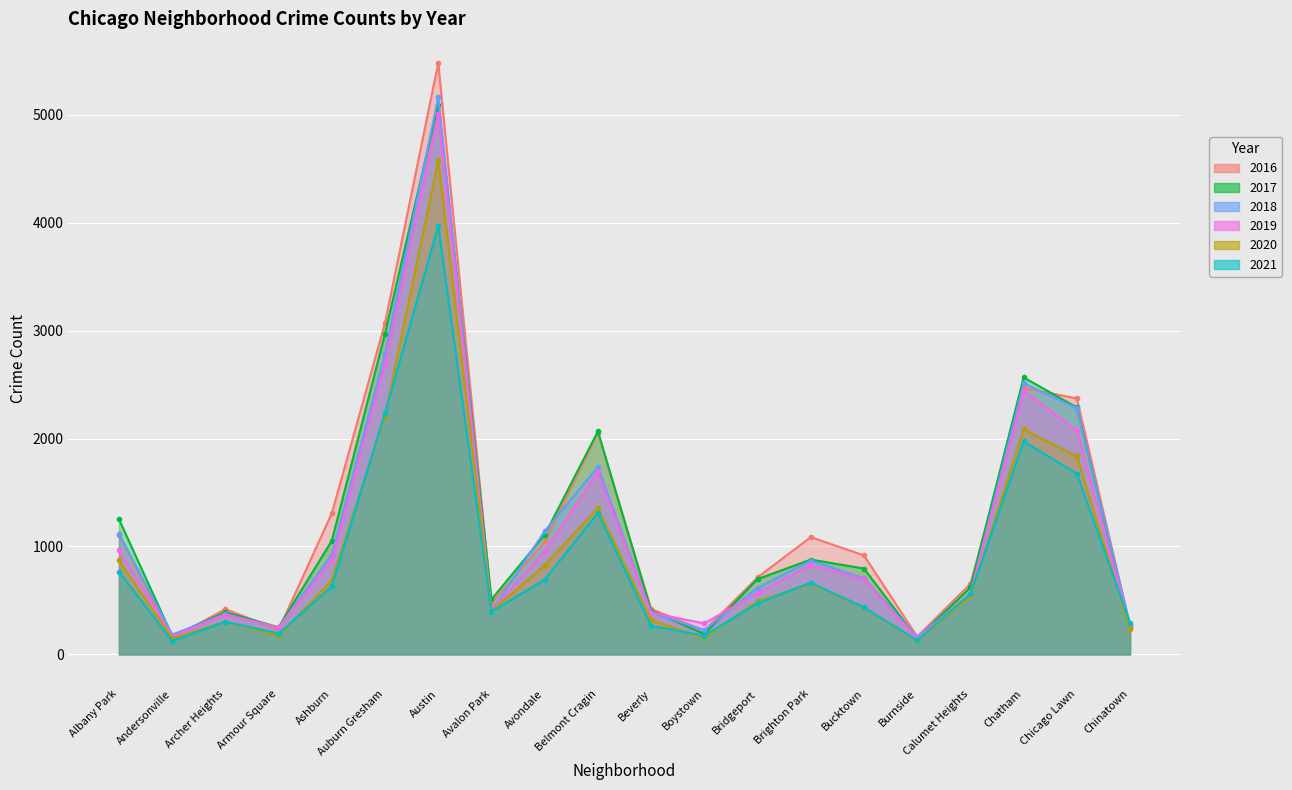

How many lines are shown in the chart?

6